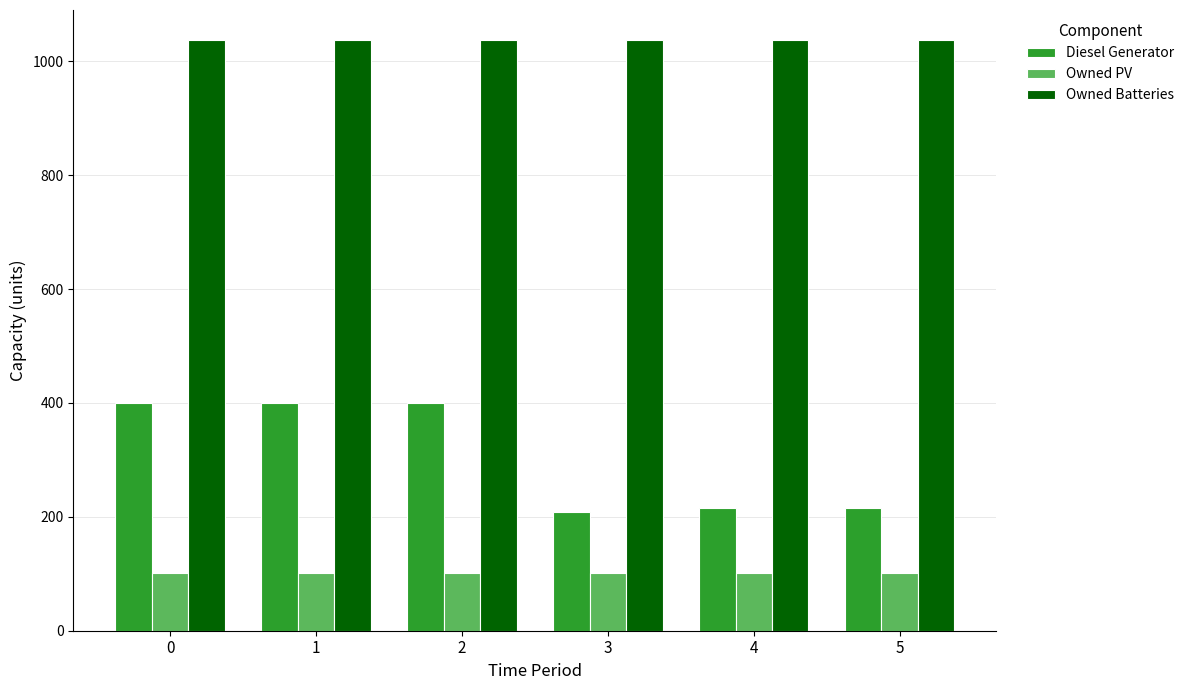

At 1, list the series in order from largest to smallest.

Owned Batteries, Diesel Generator, Owned PV